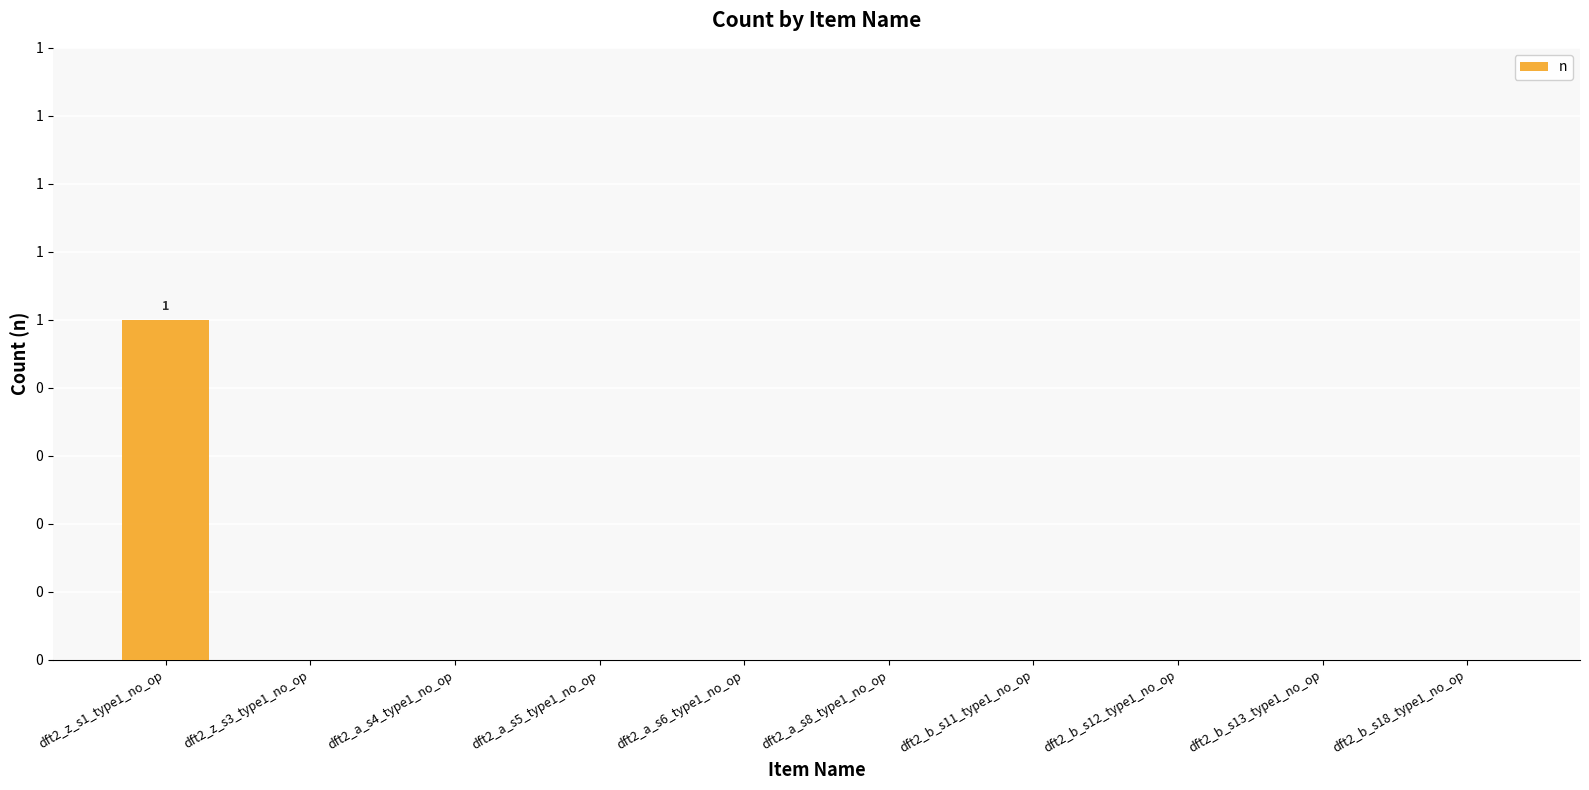

Reading left to right, extract all data points from this chart.

dft2_z_s1_type1_no_op=1	dft2_z_s3_type1_no_op=0	dft2_a_s4_type1_no_op=0	dft2_a_s5_type1_no_op=0	dft2_a_s6_type1_no_op=0	dft2_a_s8_type1_no_op=0	dft2_b_s11_type1_no_op=0	dft2_b_s12_type1_no_op=0	dft2_b_s13_type1_no_op=0	dft2_b_s18_type1_no_op=0